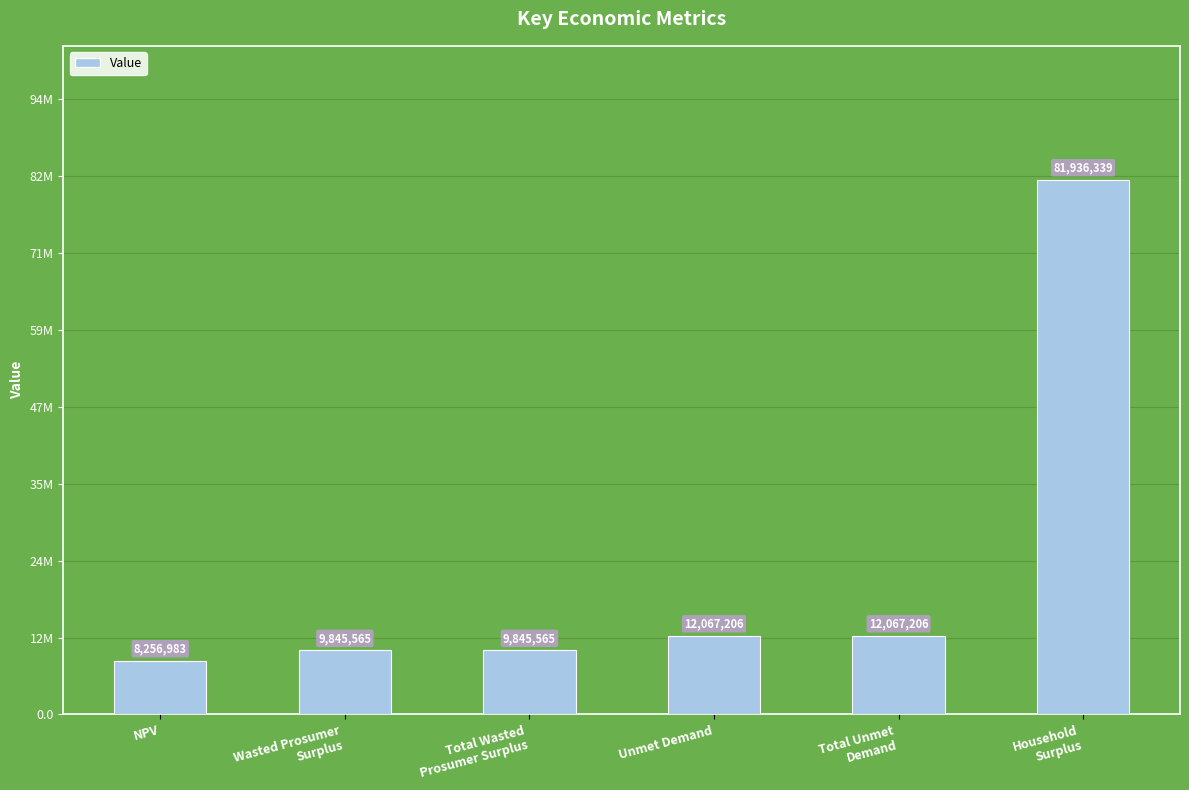

Are the bars horizontal?

No